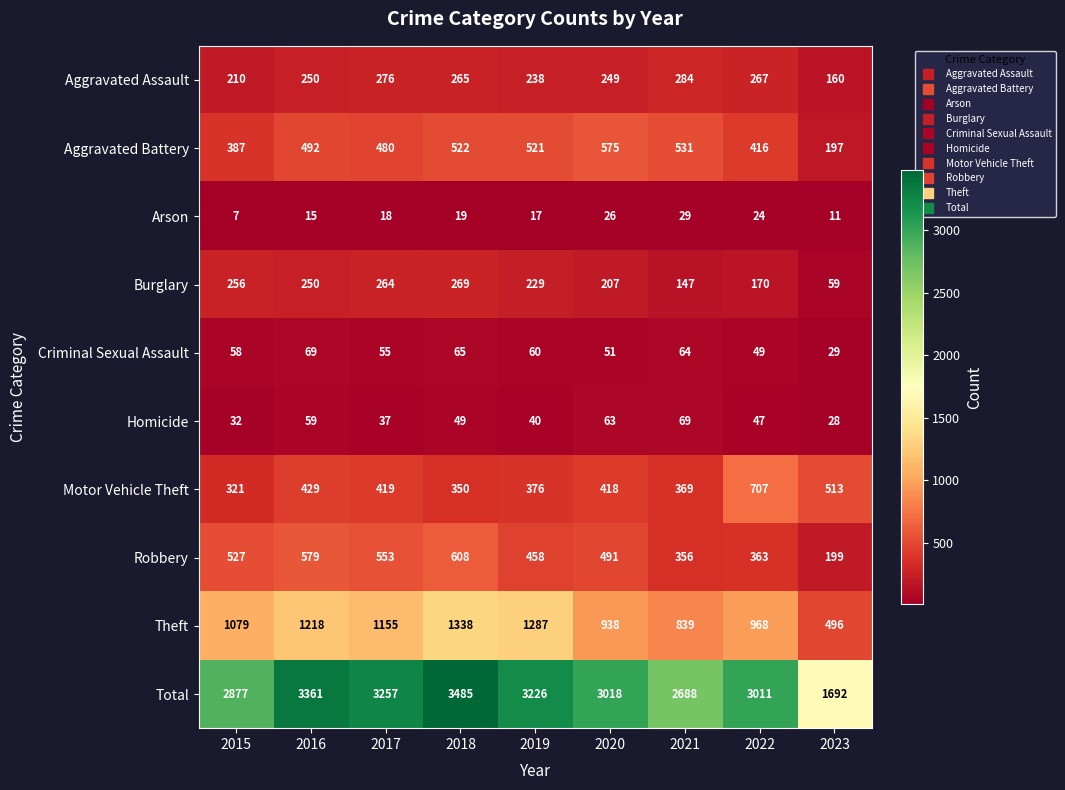

Which series has the widest spread of values?

Total